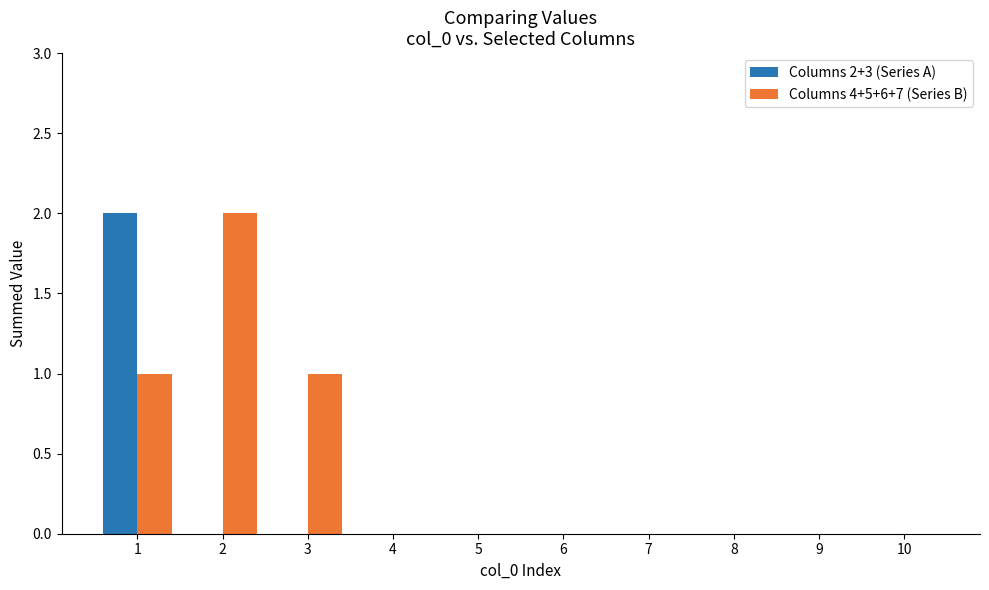

The value of Columns 4+5+6+7 (Series B) at 9 is 0. True or false?

True